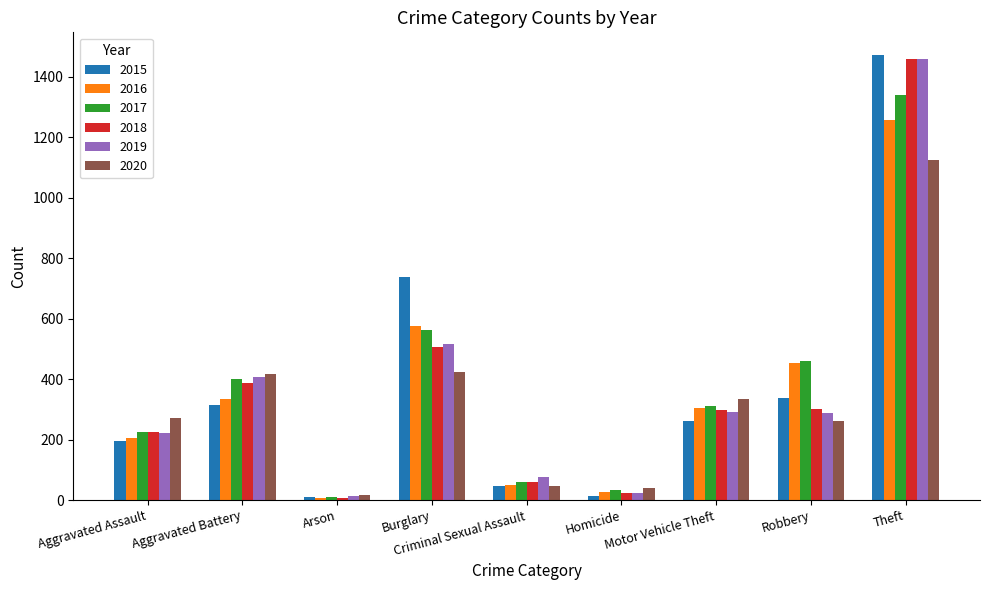

At which label does 2017 reach its minimum?

Arson